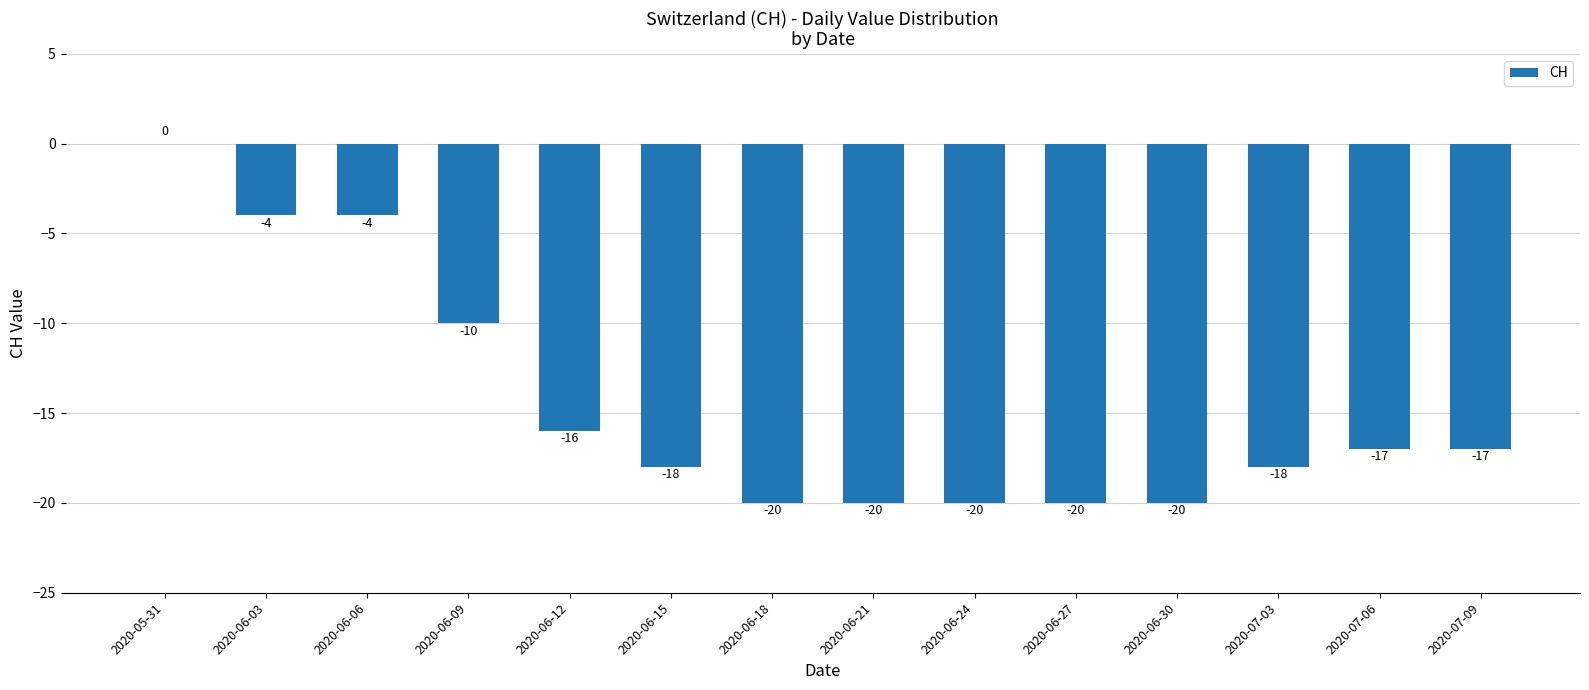

Which category has the highest value across all series?

2020-05-31